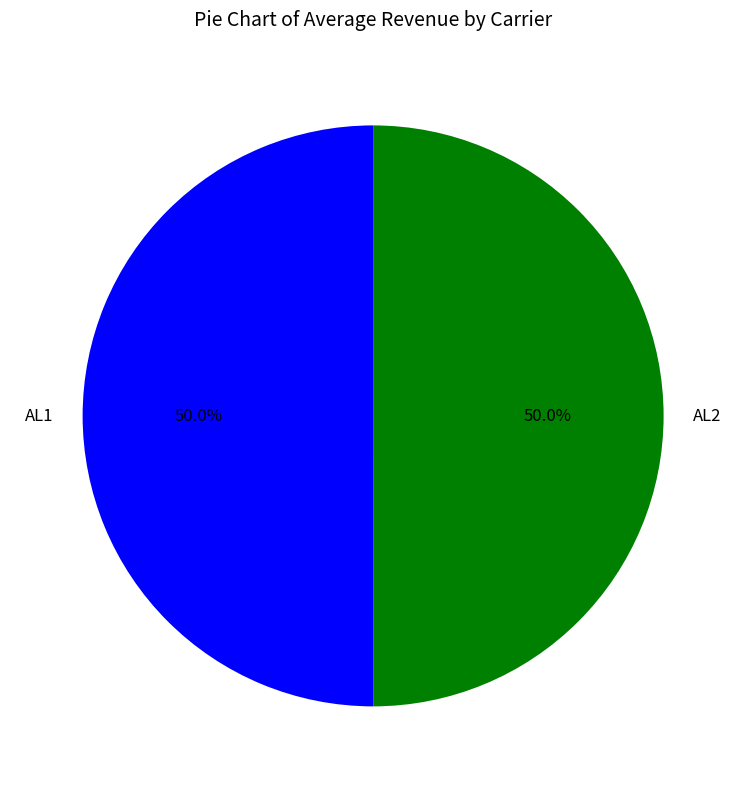

Is it true that AL1 is 50% of the pie?

True